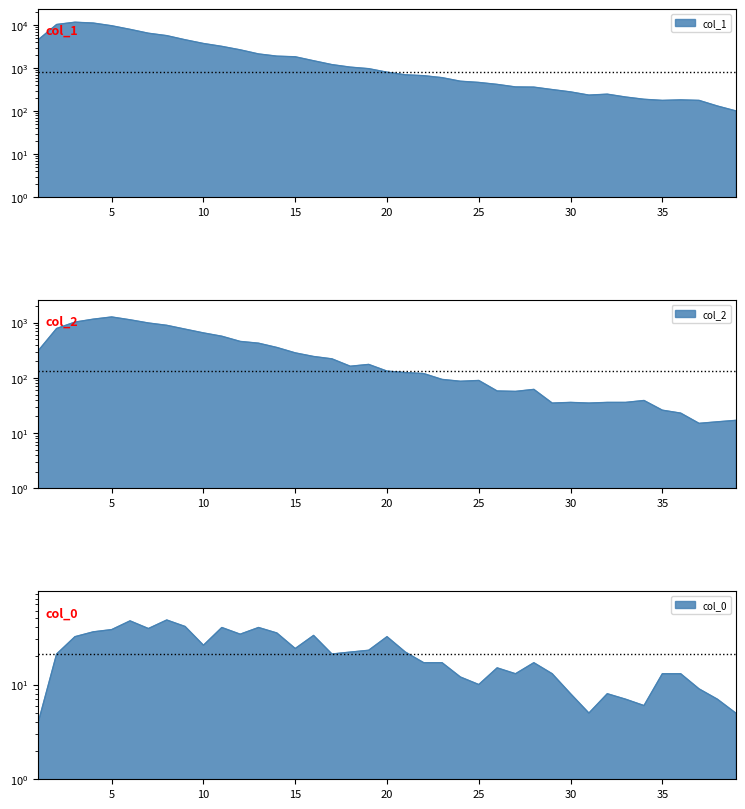

At which label does col_2 reach its minimum?

37